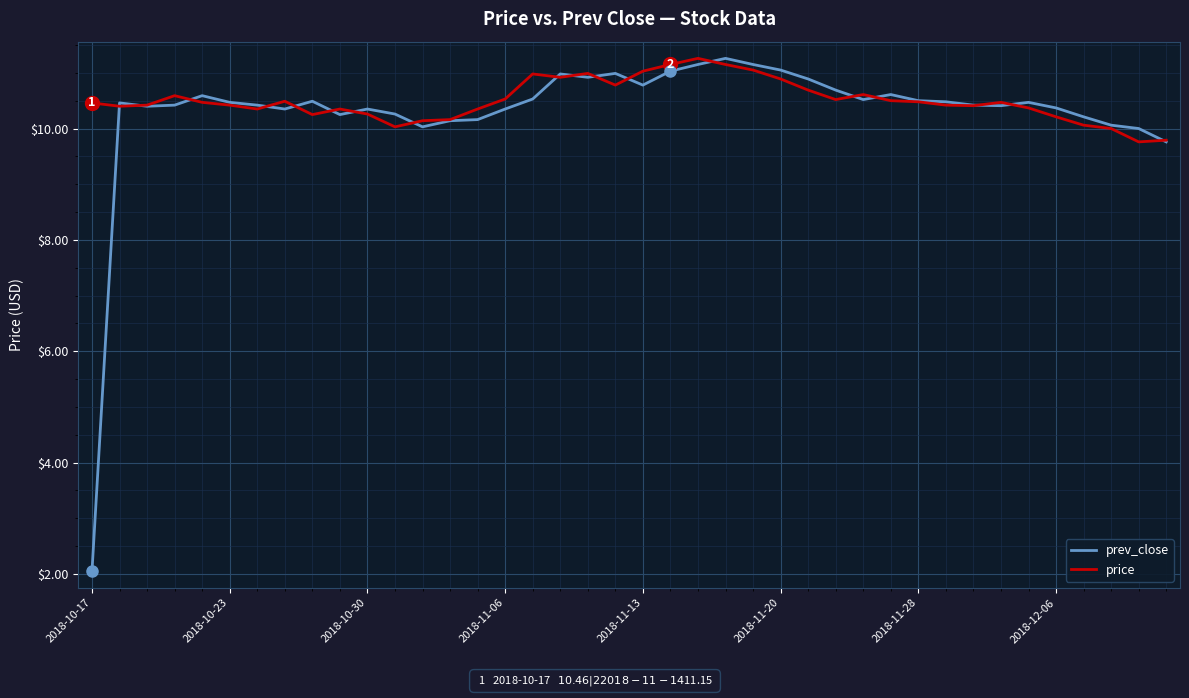

Which series has the largest range (max minus min)?

prev_close